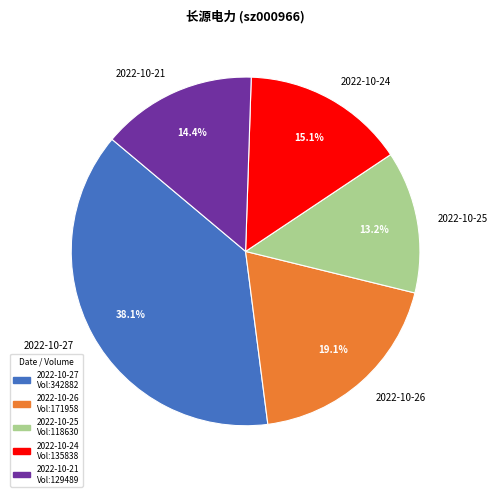

The 2022-10-27 slice represents 38% of the pie. True or false?

True